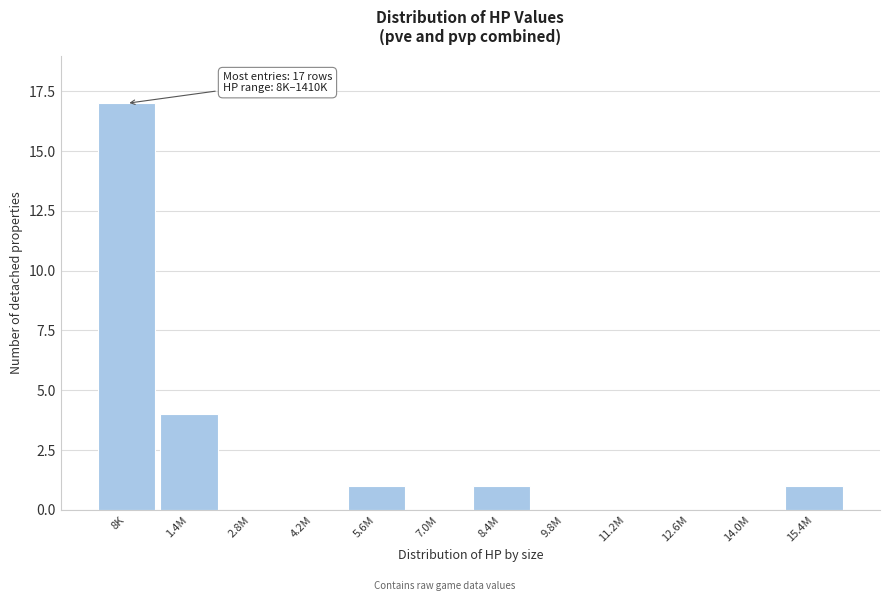

Reading right to left, transcribe all the data shown in this chart.

15.4M=1	14.0M=0	12.6M=0	11.2M=0	9.8M=0	8.4M=1	7.0M=0	5.6M=1	4.2M=0	2.8M=0	1.4M=4	8K=17